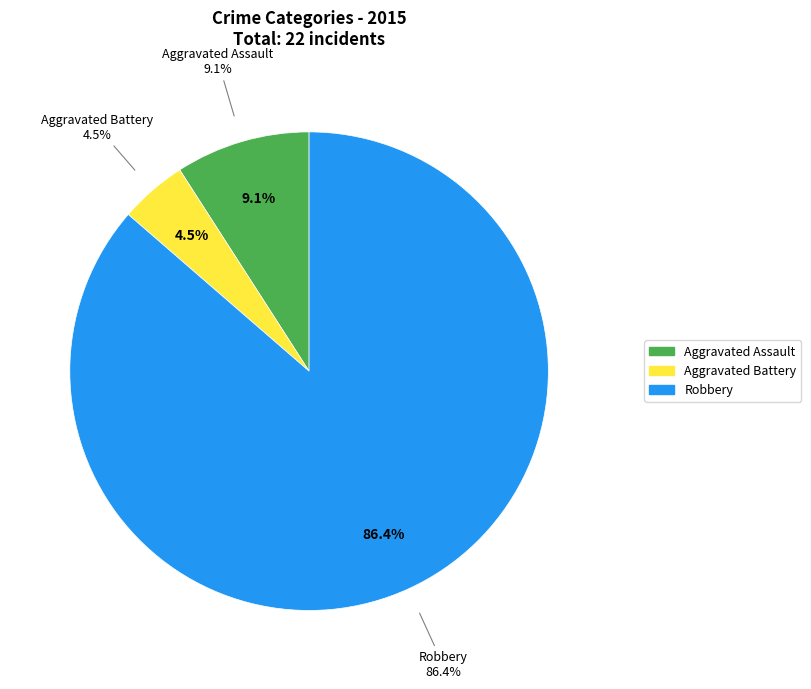

What is the change in value from Aggravated Battery to Robbery?

+18